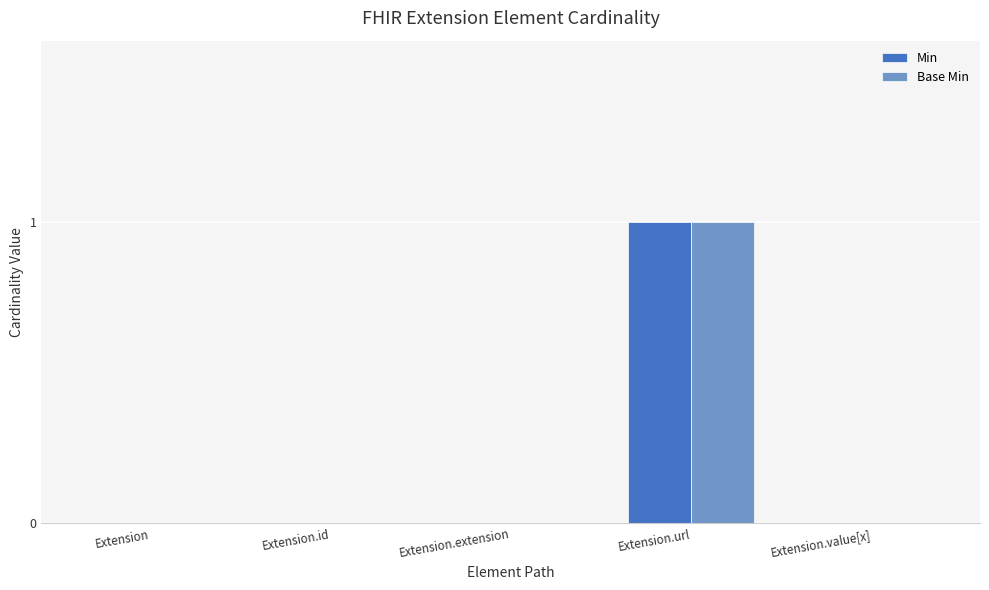

At which label does Min reach its peak?

Extension.url